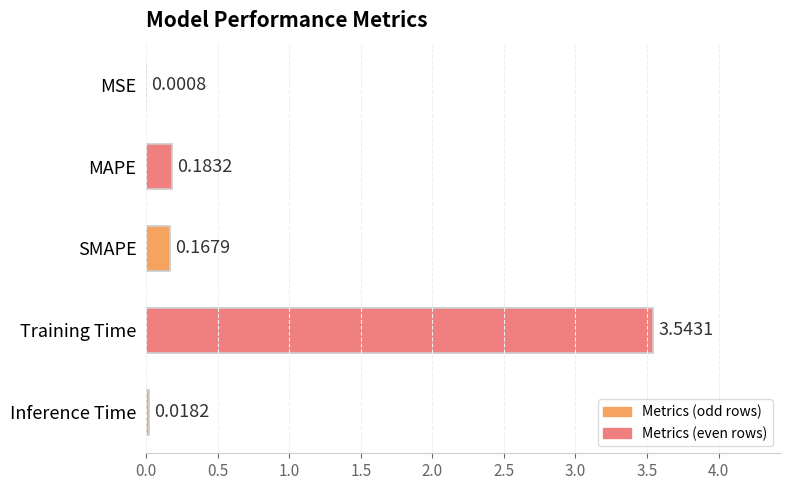

What is the average value?

0.8